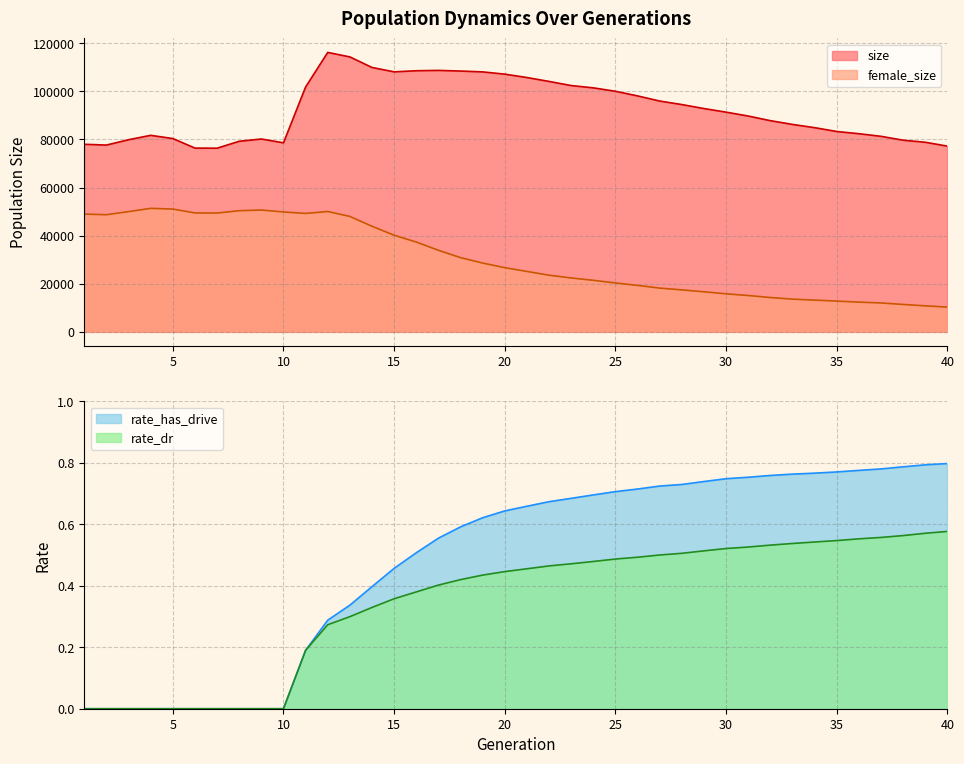

Where is rate_dr nearest to the value 0?

1